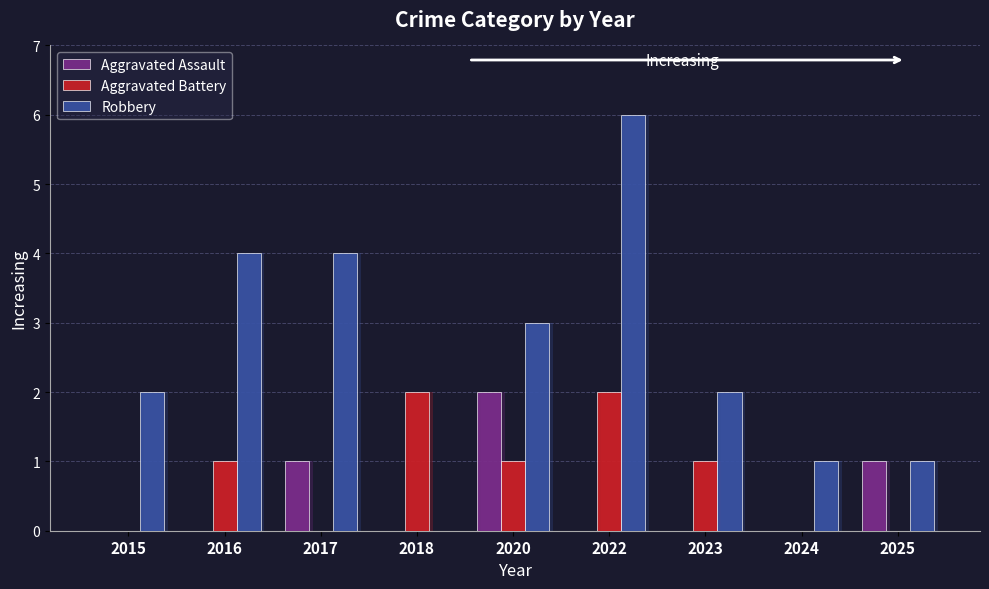

At which label is Aggravated Assault closest to 1?

2017